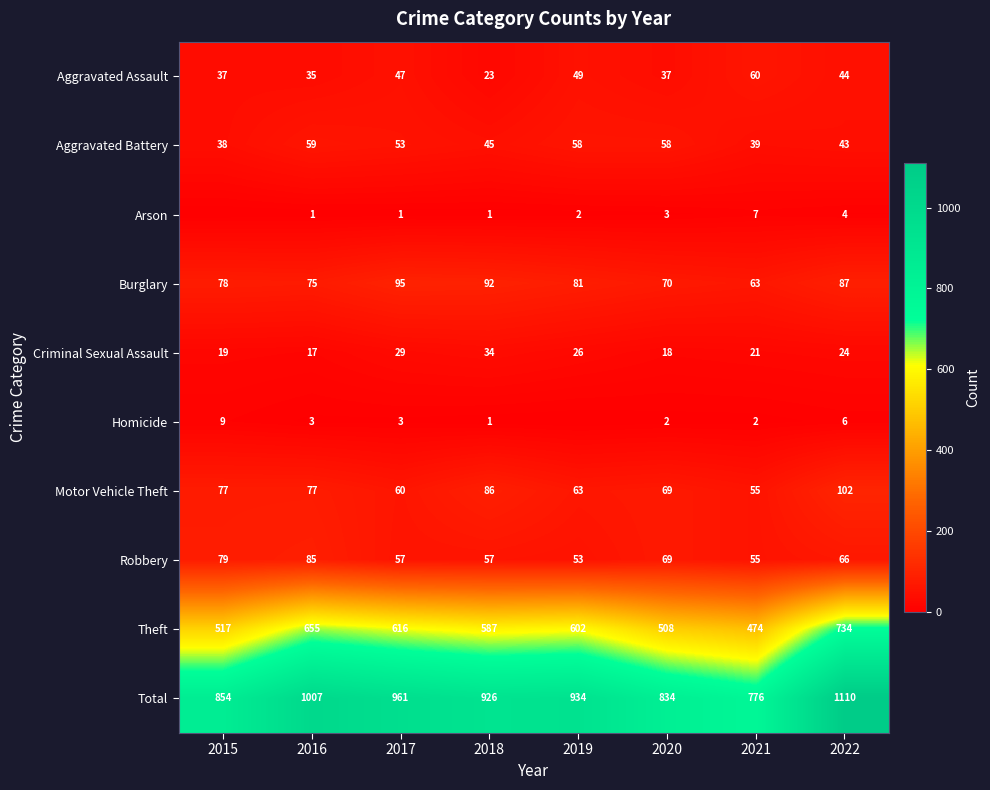

Is it true that Robbery equals 23 at 2021?

False